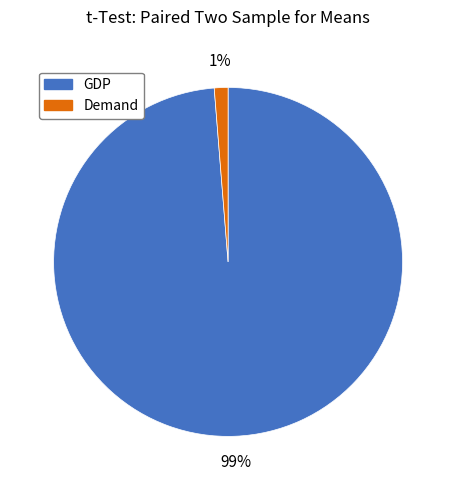

Rank the categories by value from lowest to highest.

Demand, GDP